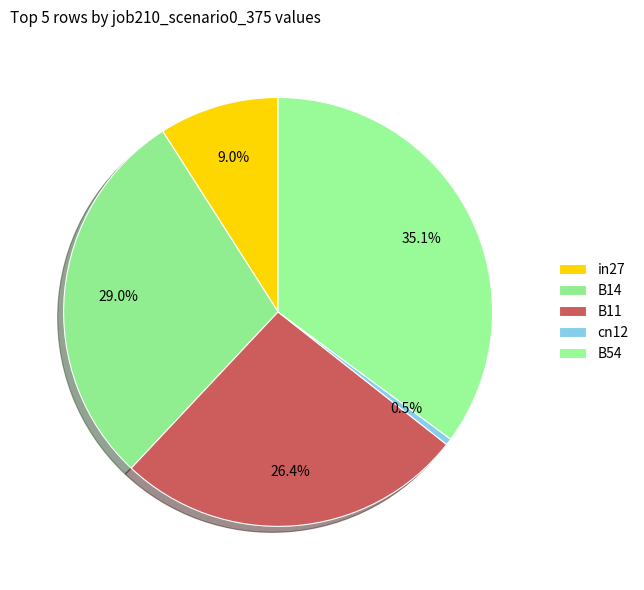

Count the number of slices in the pie.

5